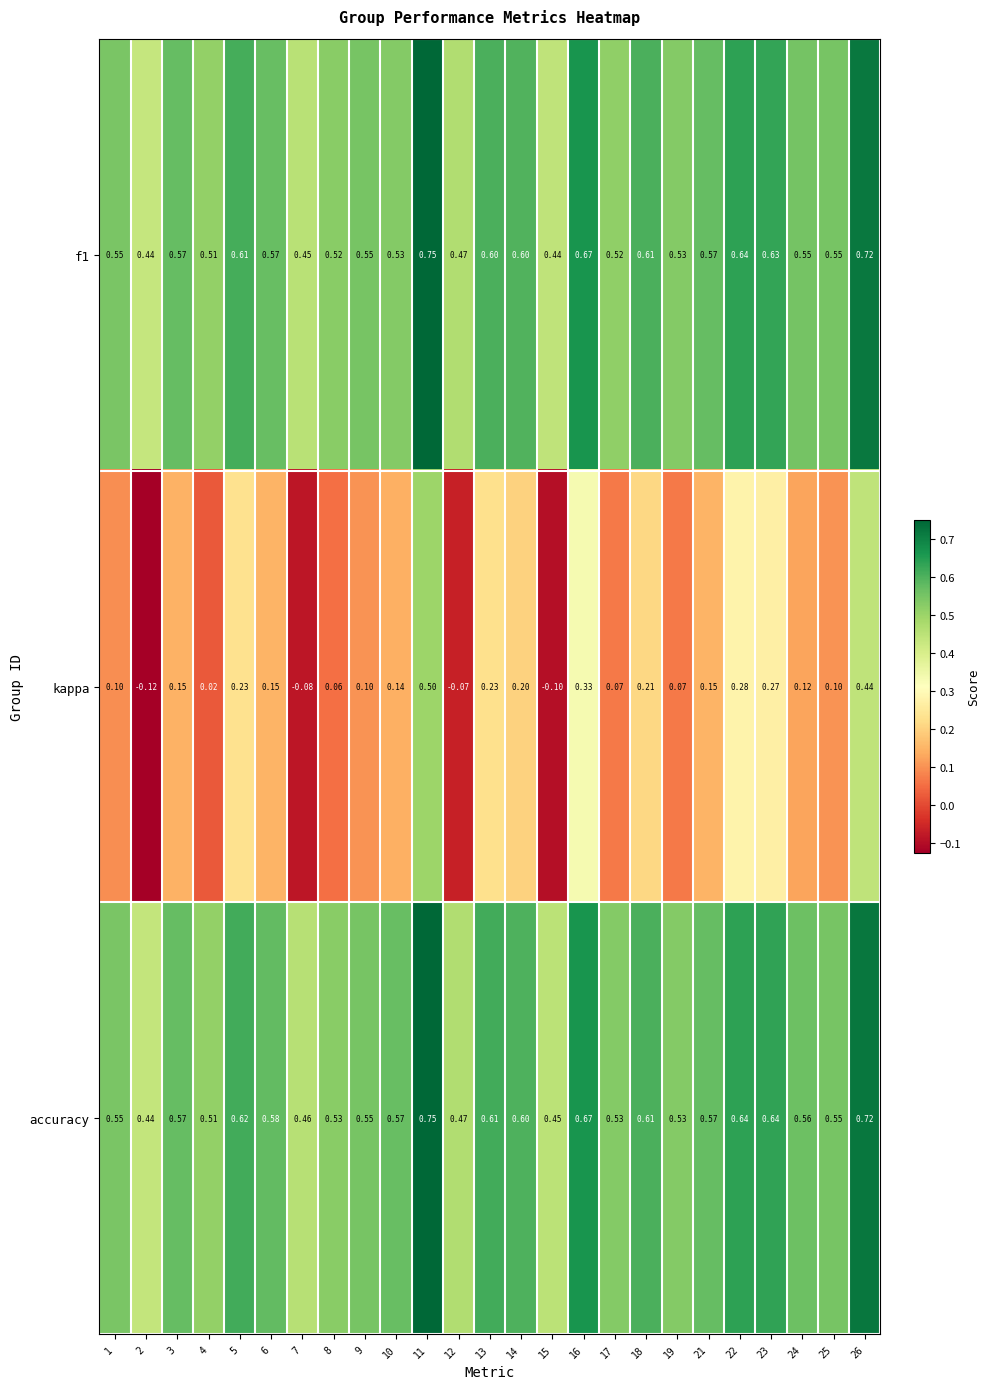

What is the total value across all series at 3?

1.3